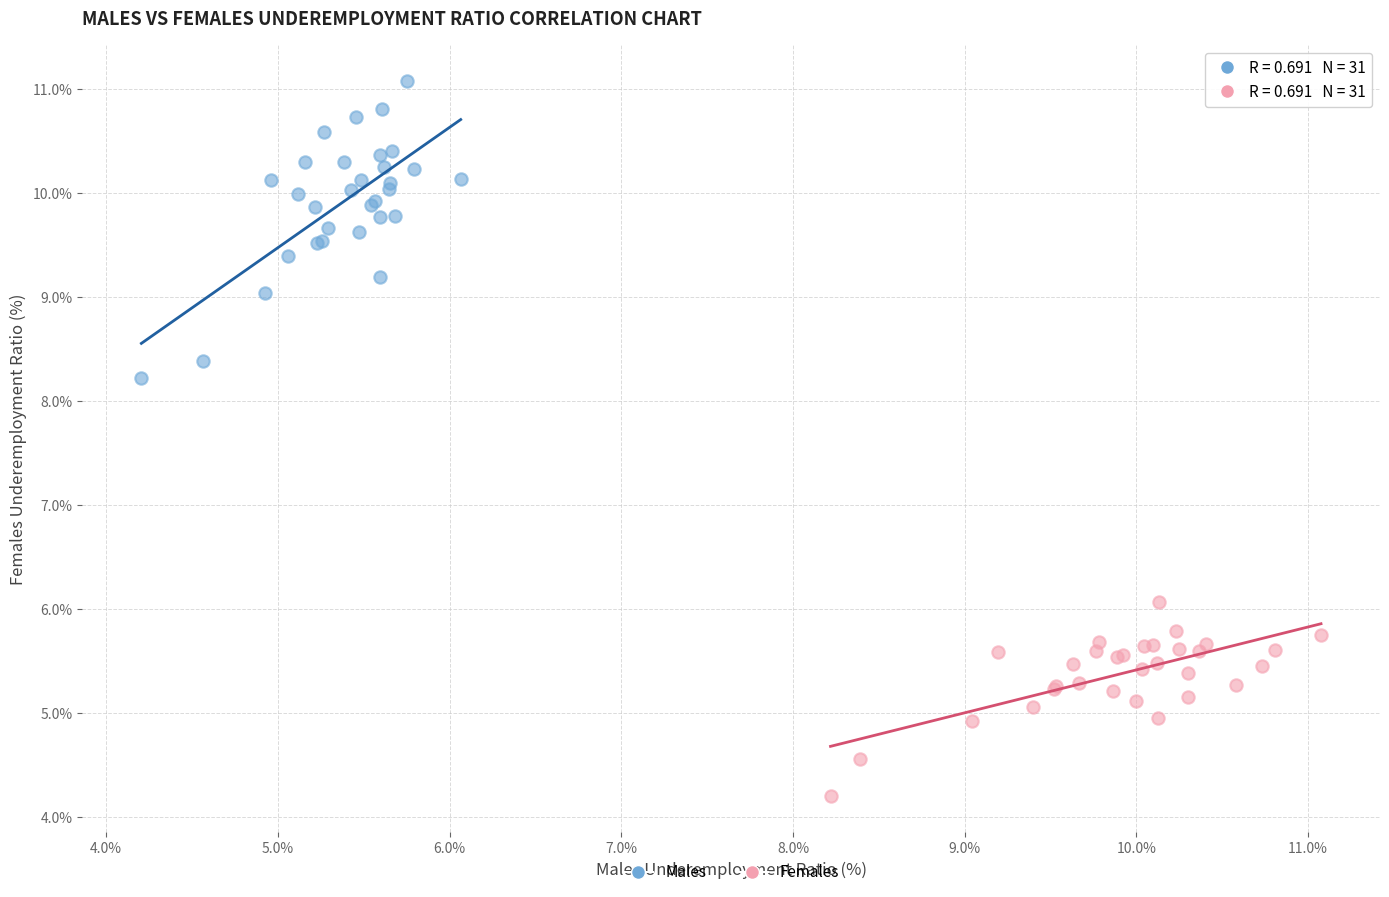

Which series contains the lowest Y value?

Females